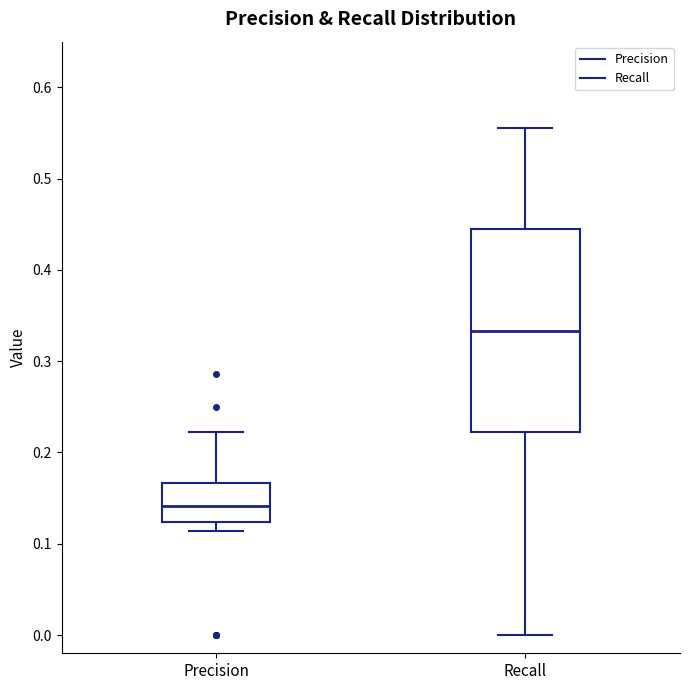

Reading left to right, transcribe this box plot: for each box, give where its median line is, the range the box spans, and where its two whiskers end, as read against the y-axis. The values are not printed on the chart, so give them approximately, as read against the axis.

Precision: median 0.14, box 0.12 to 0.17, whiskers 0.11 to 0.22
Recall: median 0.33, box 0.22 to 0.44, whiskers 0.00 to 0.56